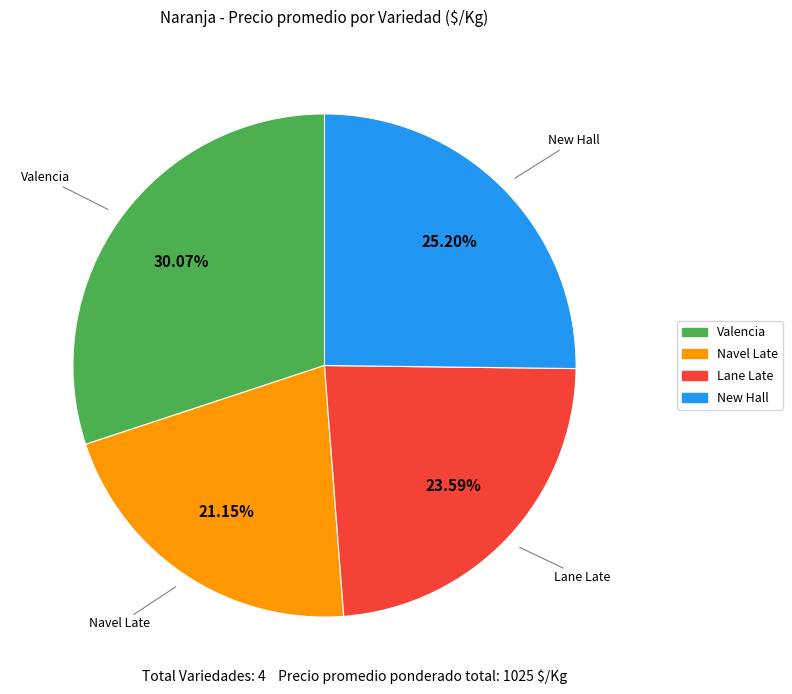

Is there any slice that represents more than half of the pie?

No